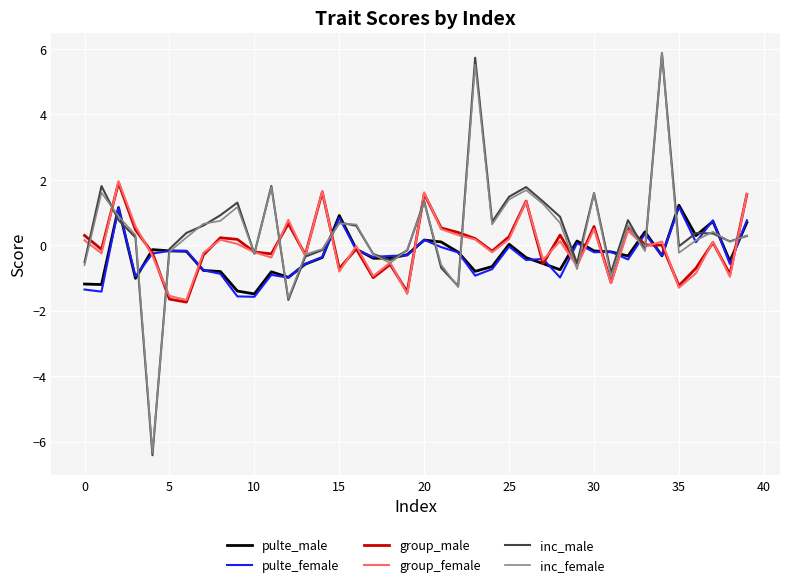

Which series has the widest spread of values?

inc_male